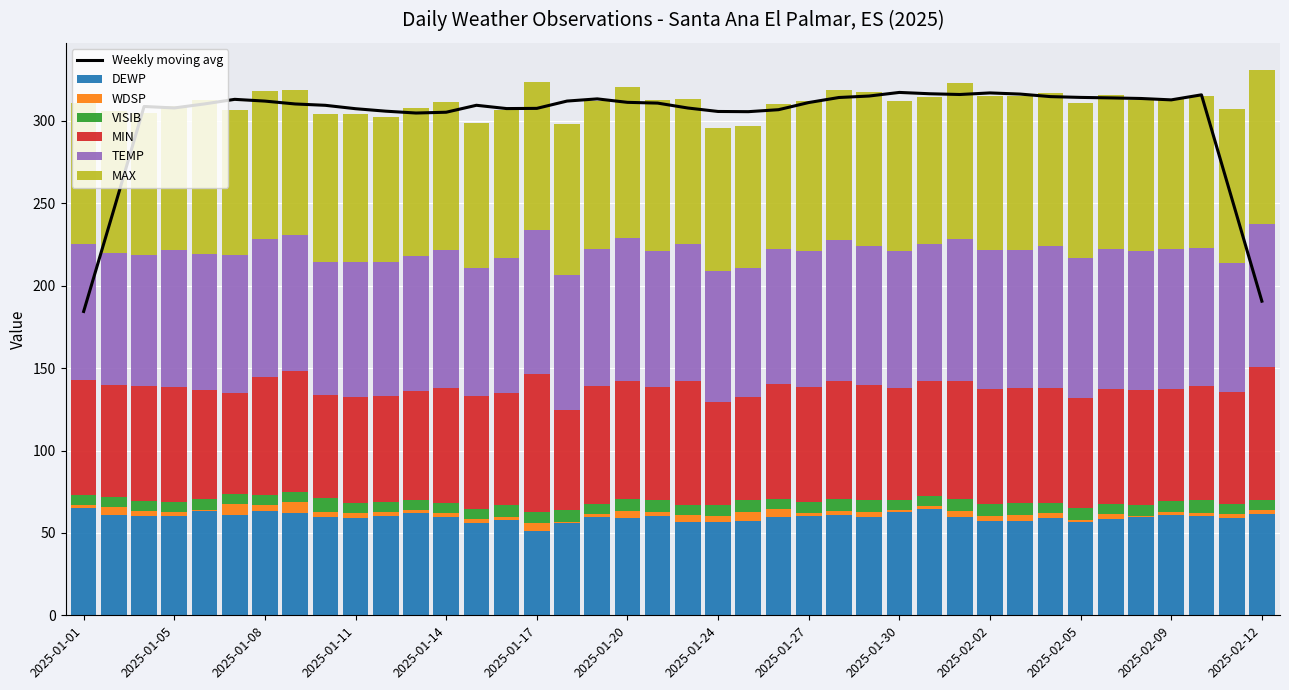

Which category has the lowest value in the MAX series?

2025-01-01